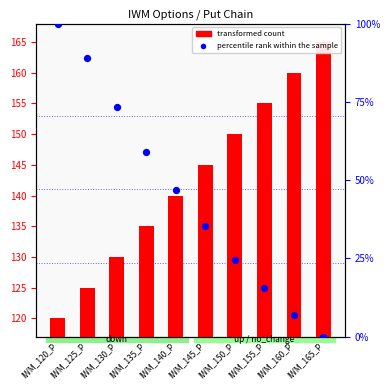

At how many categories does at least one series exceed 87?

2